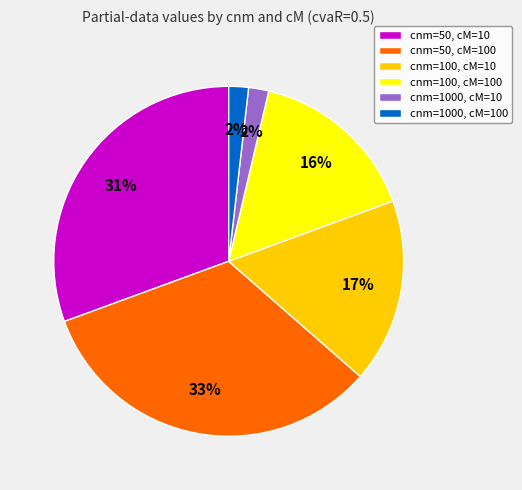

Is it true that cnm=1000, cM=10 is 2% of the pie?

True